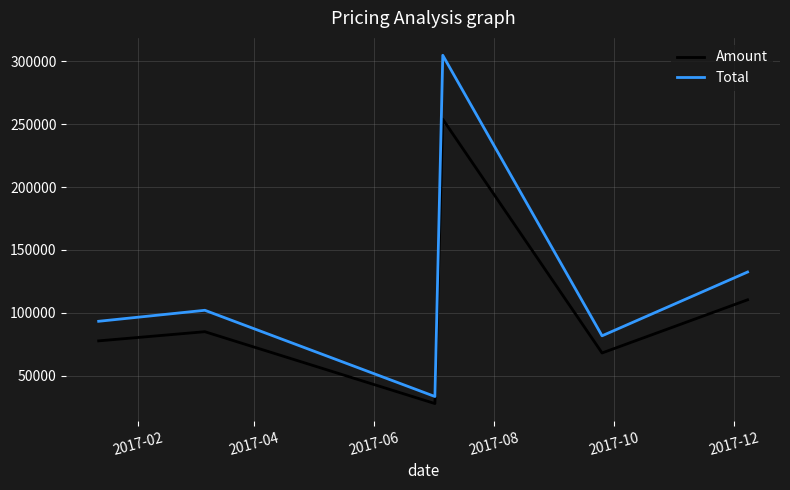

What are all the series names shown in the legend?

Amount, Total